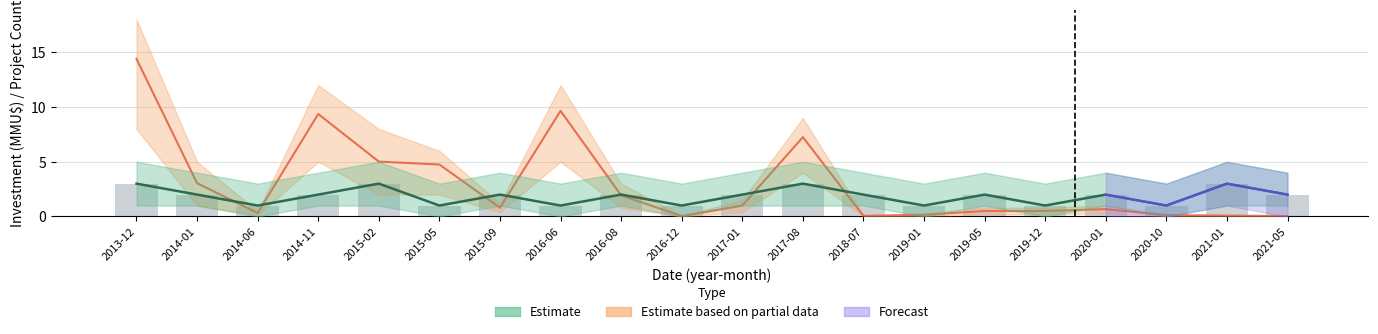

List the labels in order of value, smallest first.

2014-06, 2015-05, 2016-06, 2016-12, 2019-01, 2019-12, 2020-10, 2014-01, 2014-11, 2015-09, 2016-08, 2017-01, 2018-07, 2019-05, 2020-01, 2021-05, 2013-12, 2015-02, 2017-08, 2021-01